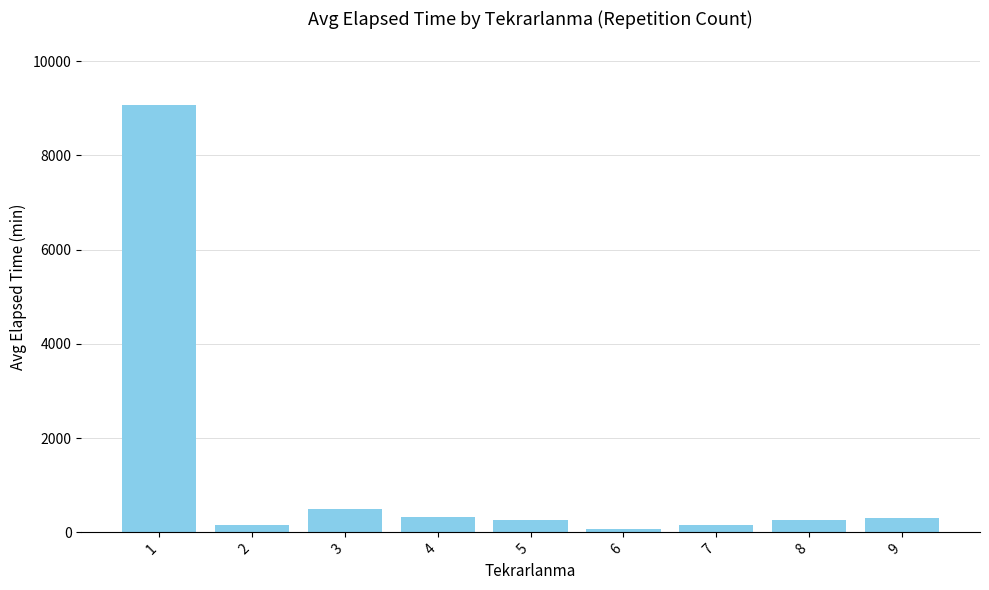

How many distinct data groups are displayed?

1